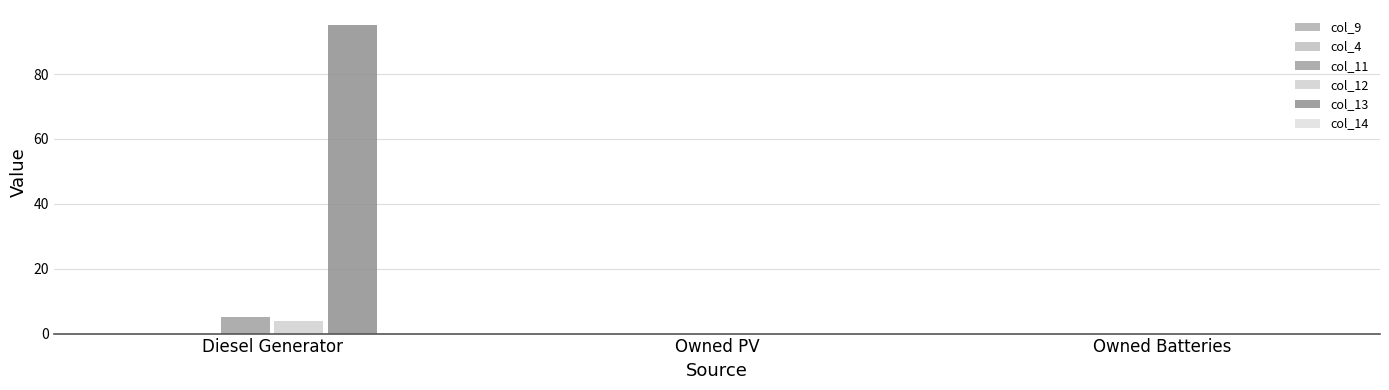

Between Owned PV and Owned Batteries, which series saw the biggest shift?

col_9